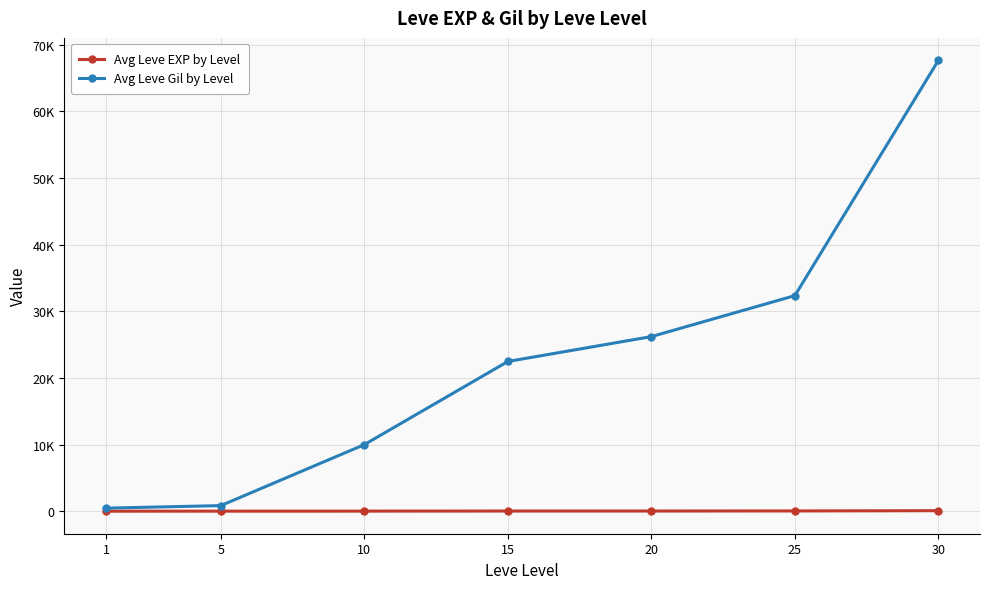

What is the value of the Avg Leve Gil by Level point at the 6th from the left?

32348.0